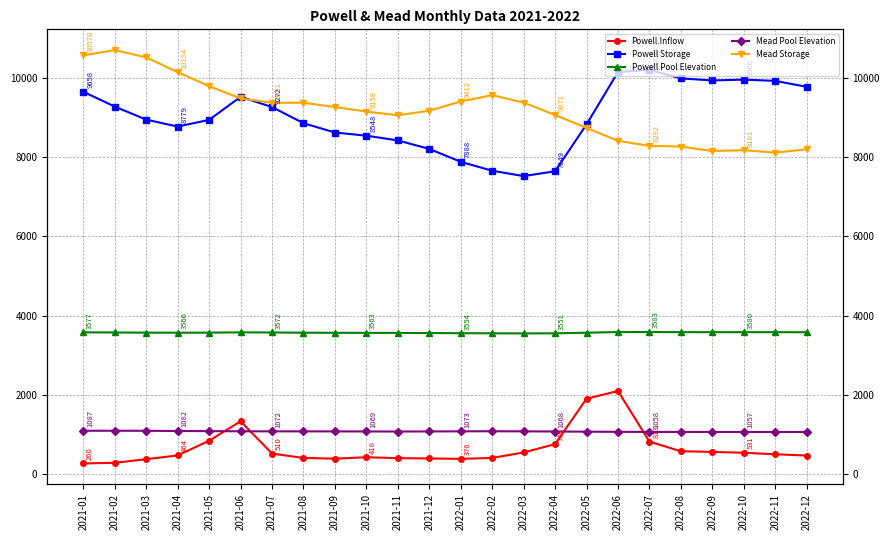

Which has a higher value, 2021-12 or 2022-12?

2022-12